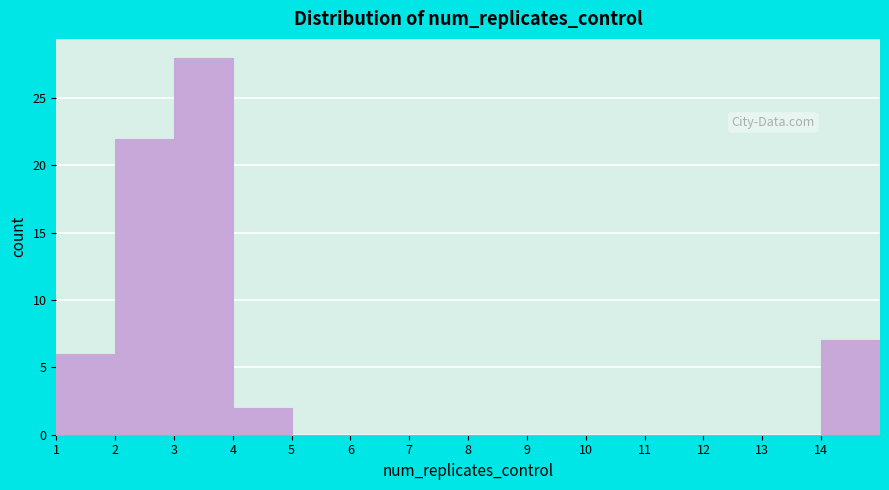

What is the height of the bar covering 2 to 3 on the x-axis? The values are not printed on the chart, so give them approximately, as read against the axis.

22